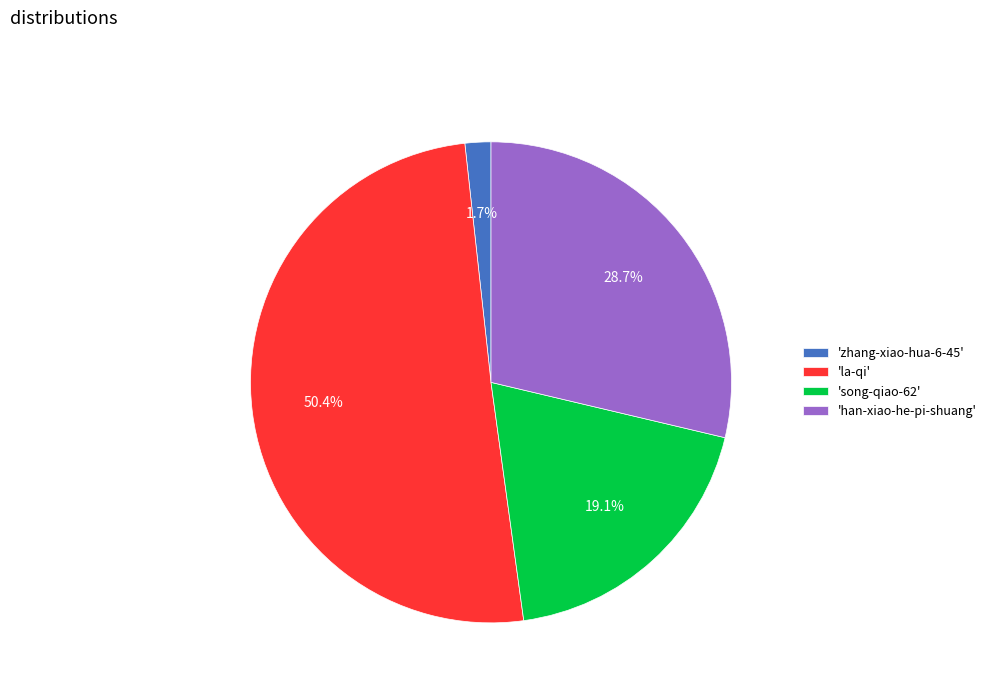

What percentage do 'zhang-xiao-hua-6-45' and 'la-qi' together represent?

52.2%